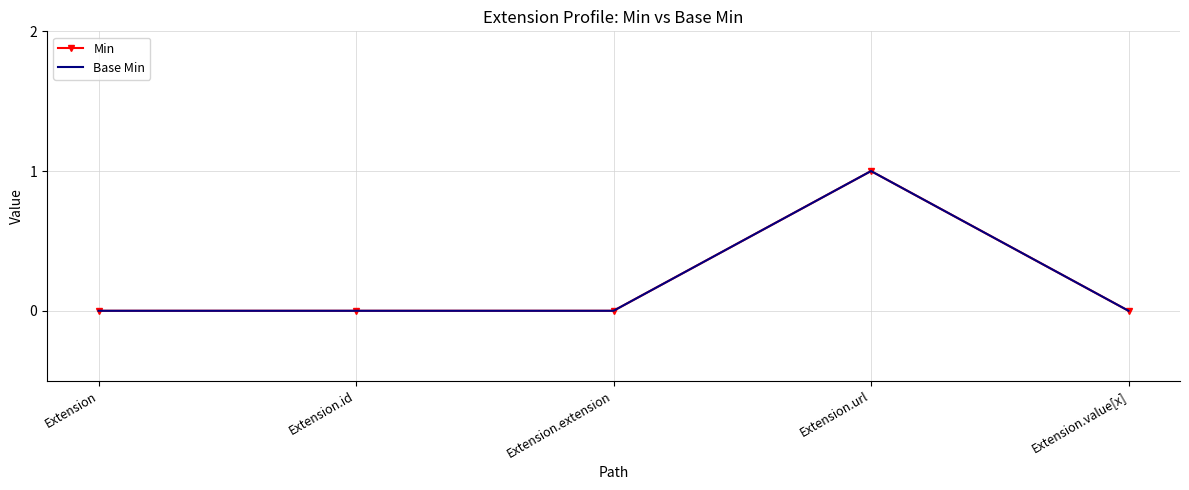

True or false: Min has a value of 0 at Extension.

True